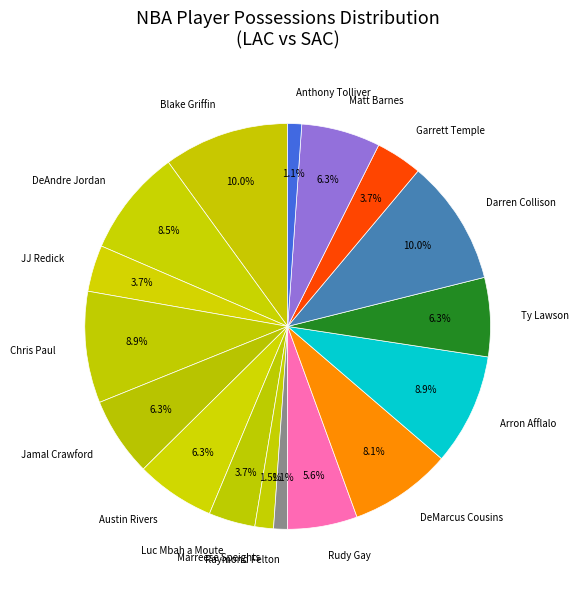

How much of the chart is everything except DeMarcus Cousins?

91.9%